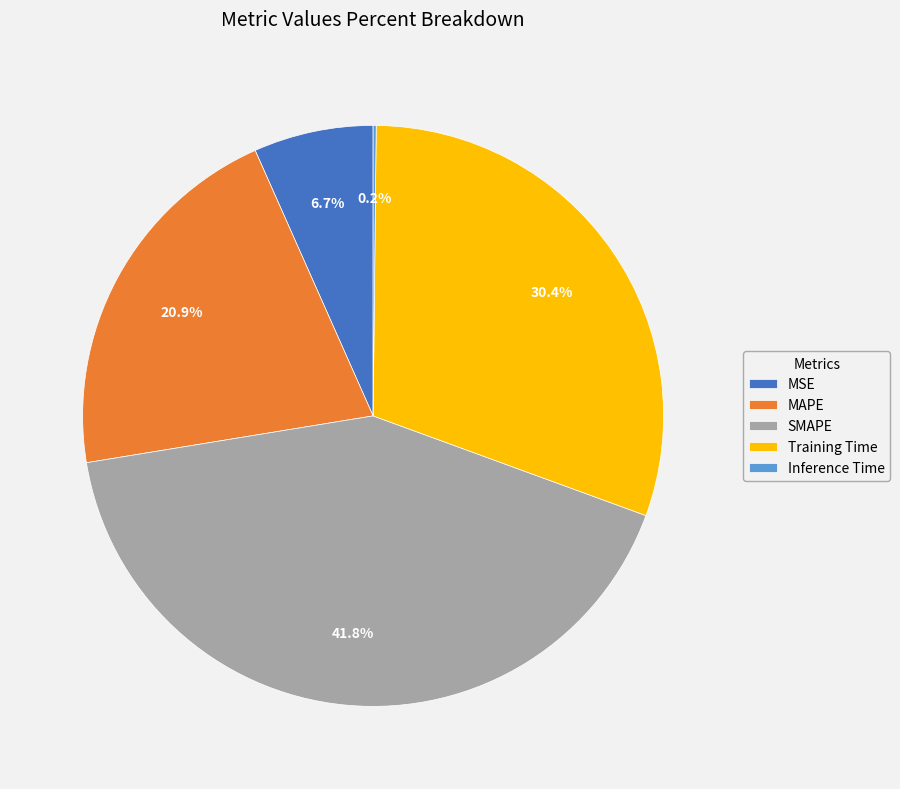

Approximately how many times larger is the value at MAPE compared to Training Time?

0.7